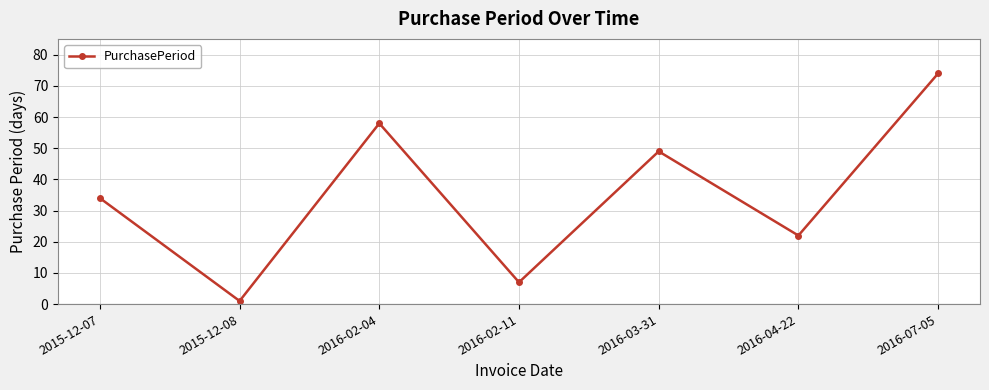

Reading right to left, extract all data points from this chart.

74	22	49	7	58	1	34